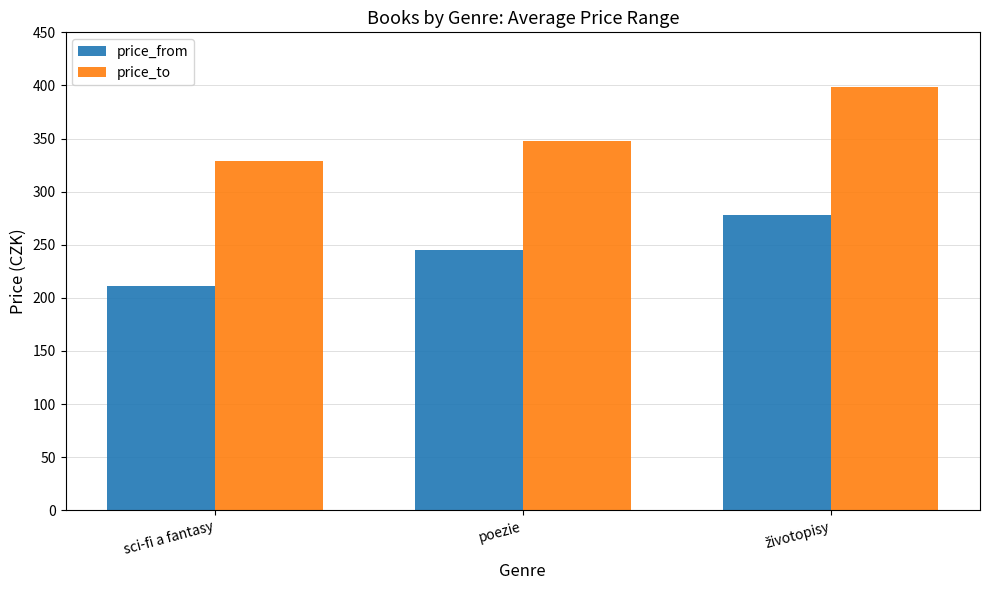

Rank the series by their maximum value, from highest to lowest.

price_to, price_from